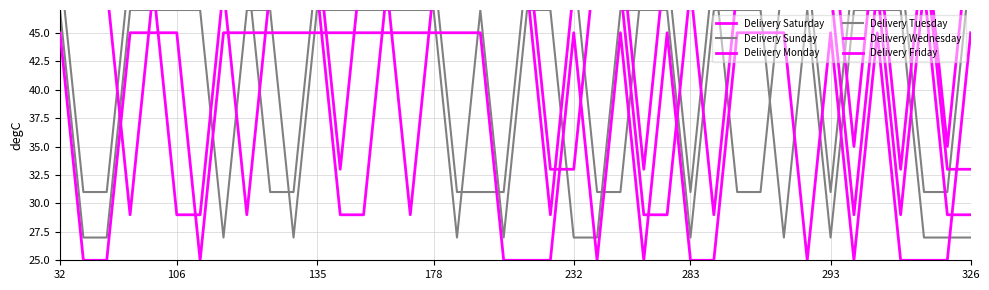

At which category is the sum across all series the highest?

32